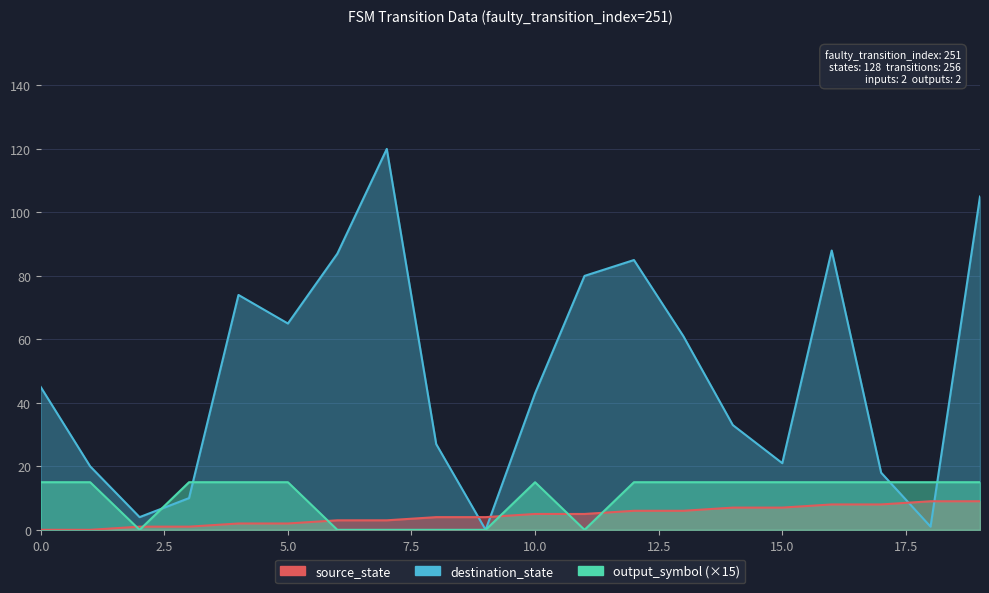

Rank the categories by output_symbol value from highest to lowest.

0, 1, 3, 4, 5, 10, 12, 13, 14, 15, 16, 17, 18, 19, 2, 6, 7, 8, 9, 11